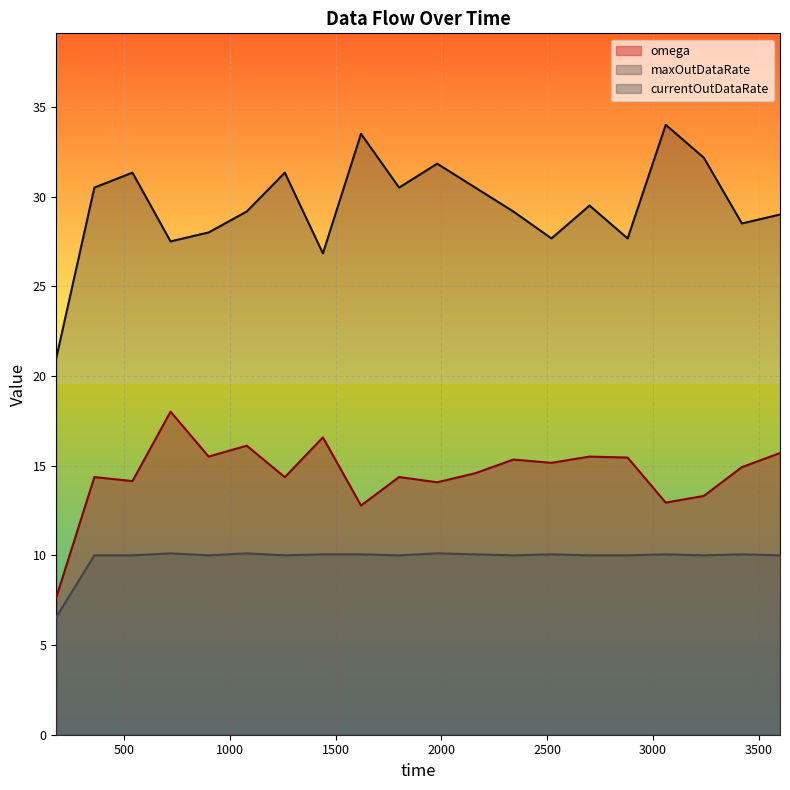

What is the sum of the currentOutDataRate values at 180.0 and 2700.0?

16.6